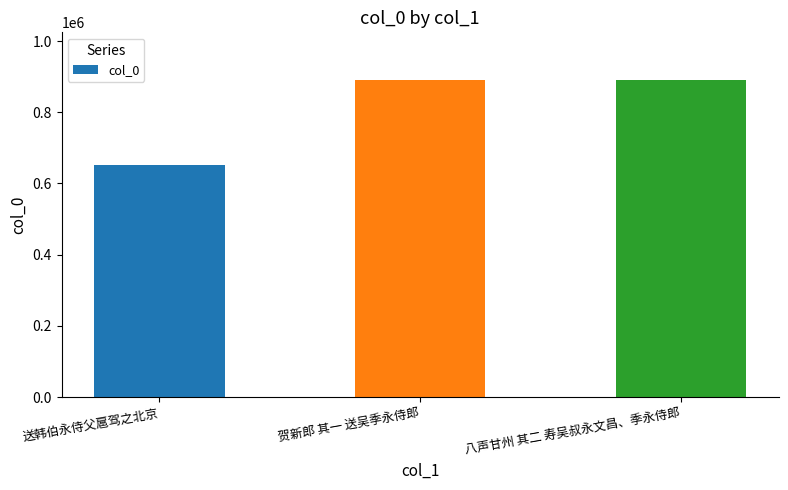

The chart shows a value of 652909 at 送韩伯永侍父扈驾之北京. True or false?

True